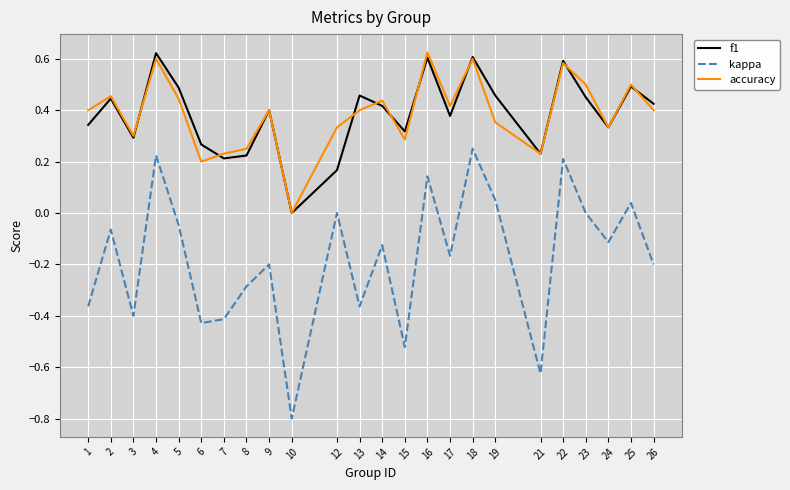

True or false: accuracy has a value of 0.4 at 22.

False